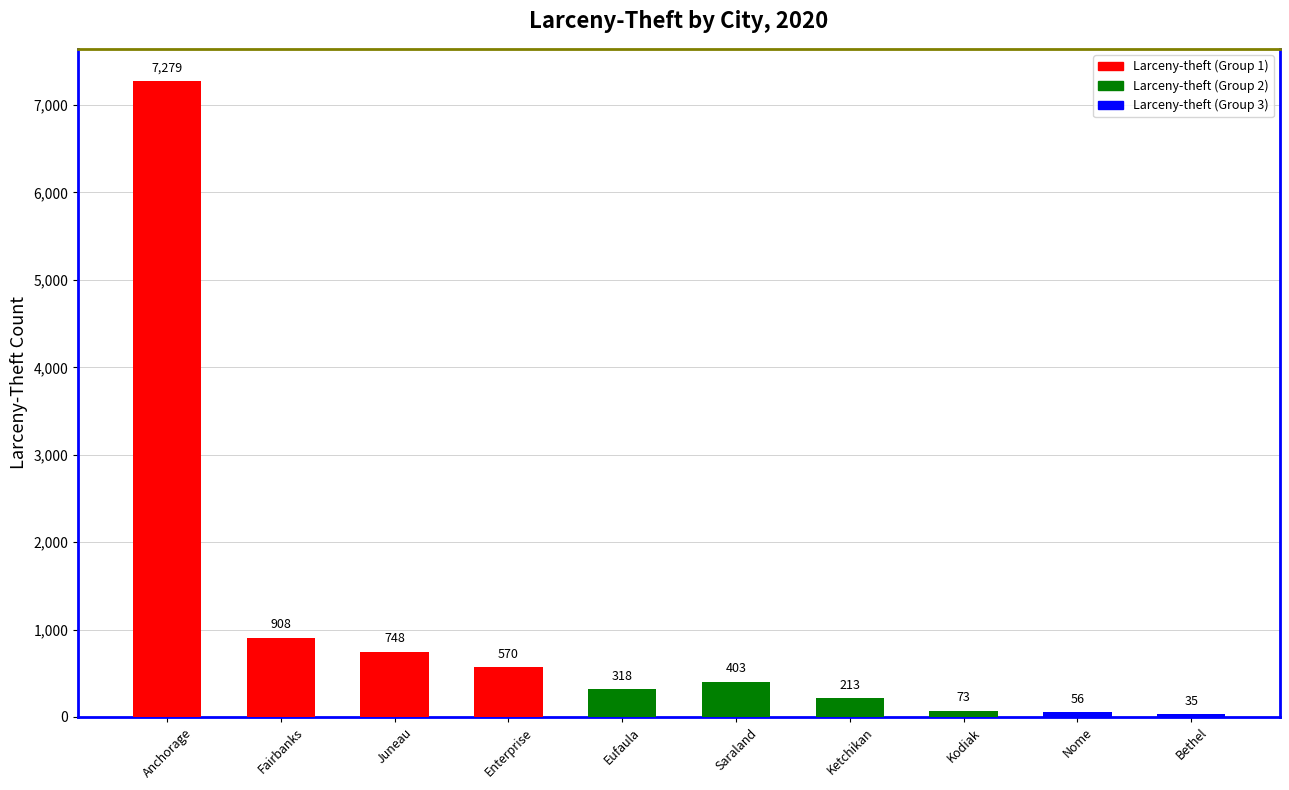

Are the bars horizontal?

No